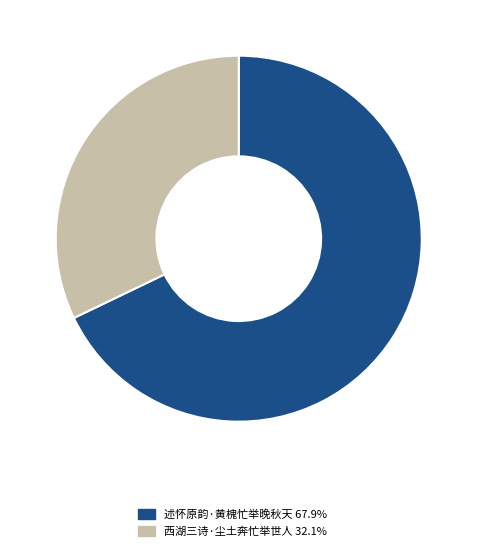

Rank the categories by value from lowest to highest.

西湖三诗·尘土奔忙举世人, 述怀原韵·黄槐忙举晚秋天